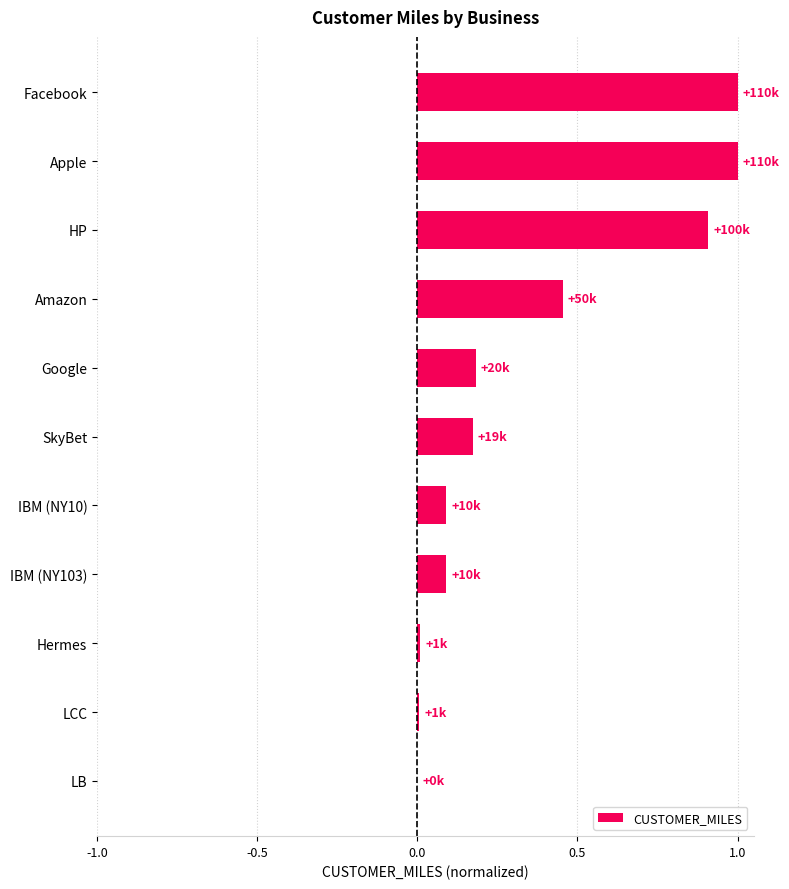

What is the greatest value displayed?

1.0